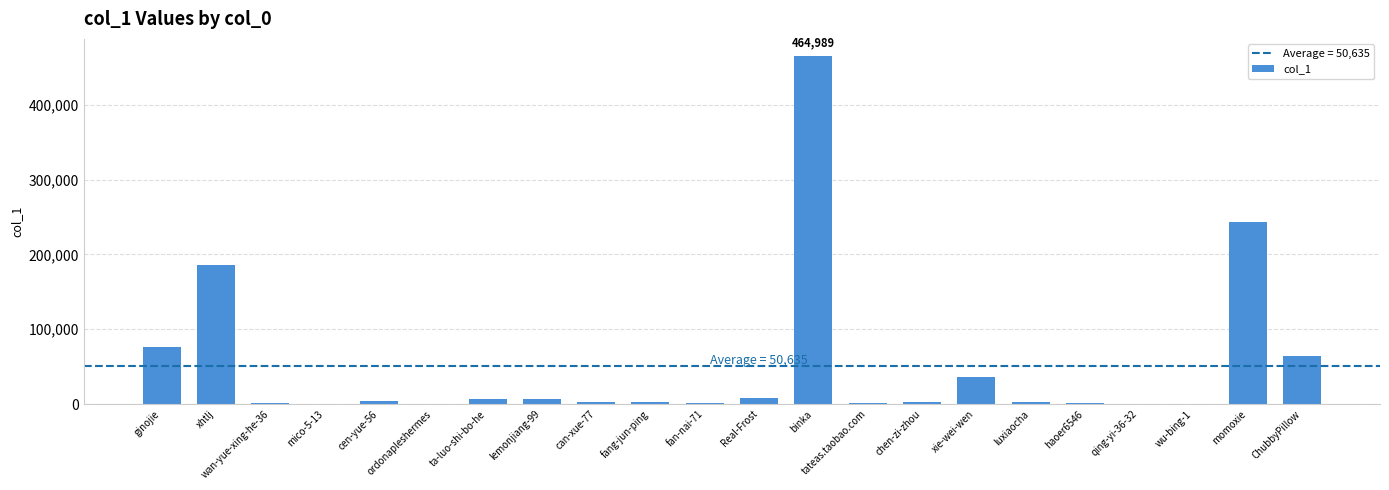

What is the greatest value displayed?

464989